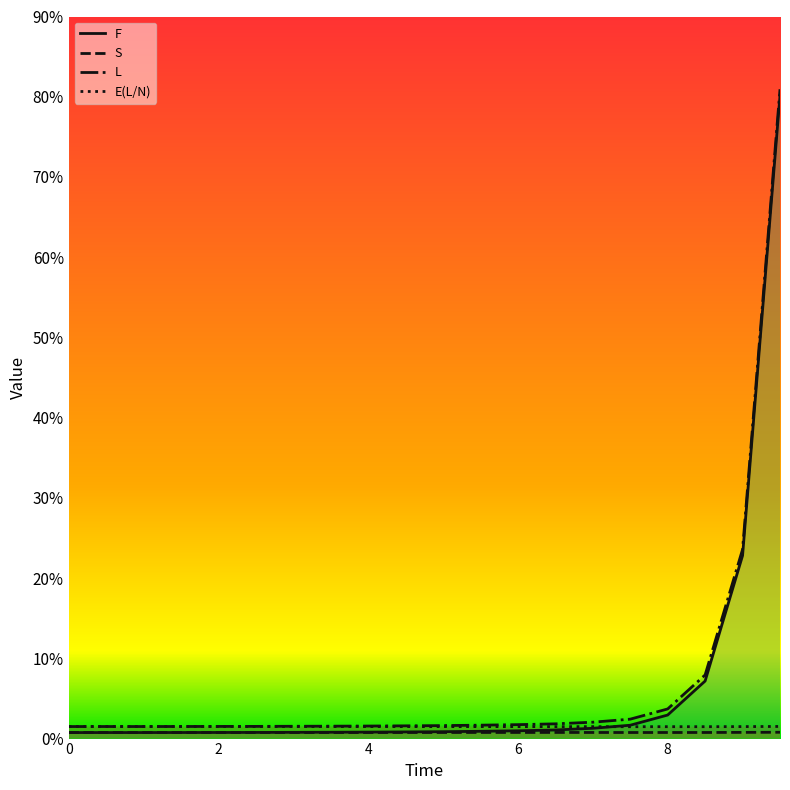

What is the label of the 14th point from the right?

3.0